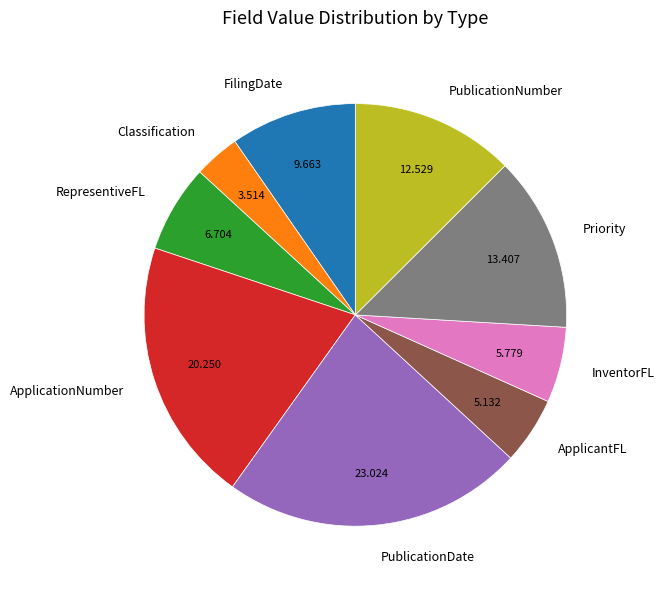

Rank the categories by value from lowest to highest.

Classification, ApplicantFL, InventorFL, RepresentiveFL, FilingDate, PublicationNumber, Priority, ApplicationNumber, PublicationDate